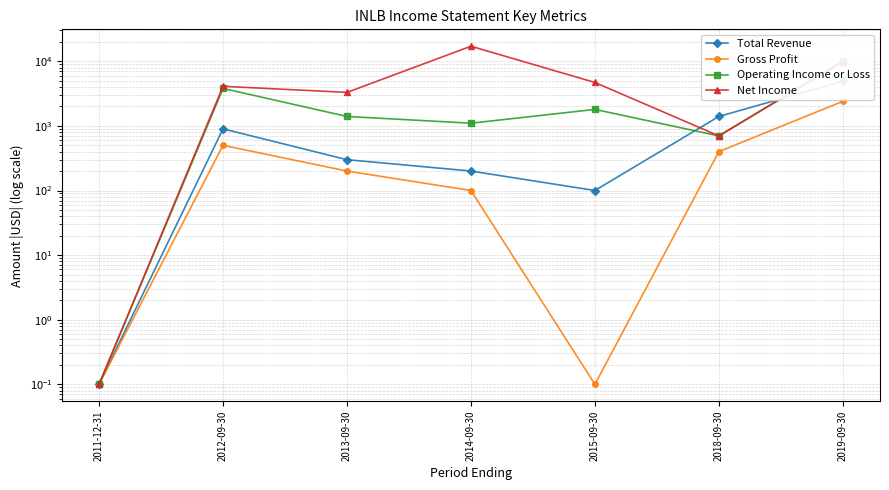

Rank the series by their maximum value, from lowest to highest.

Gross Profit, Total Revenue, Operating Income or Loss, Net Income